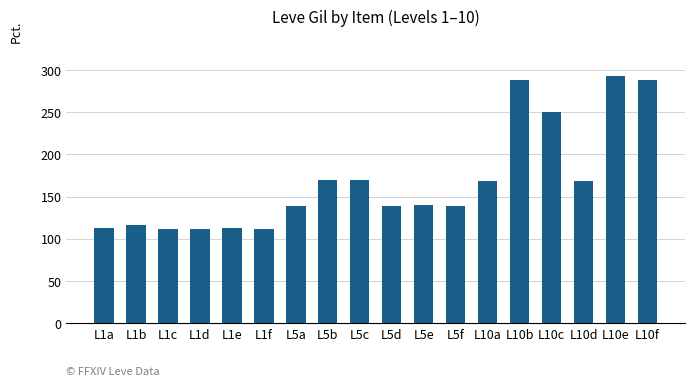

What is the label of the 3rd bar from the left?

L1c